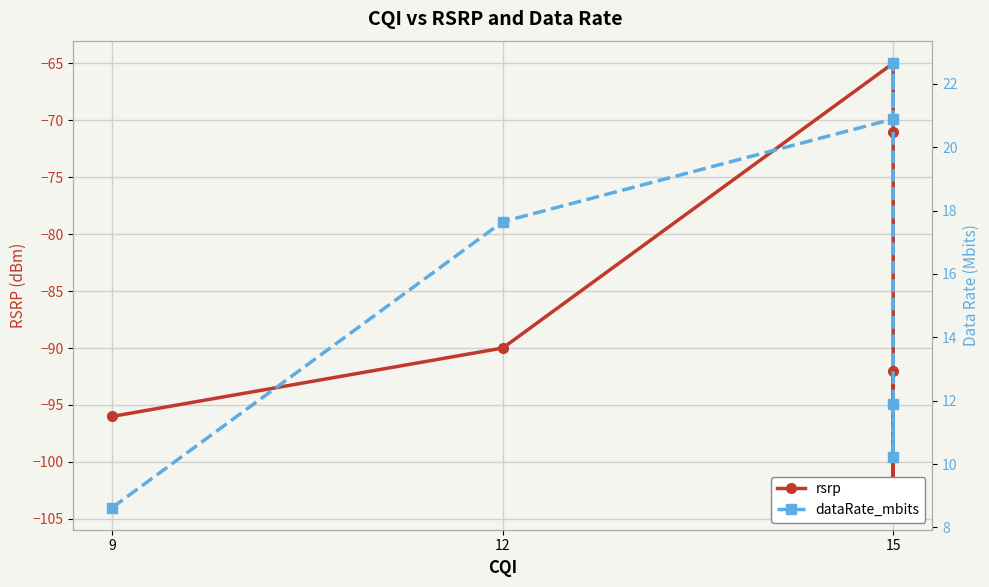

Where does the rsrp series first go above -90?

15